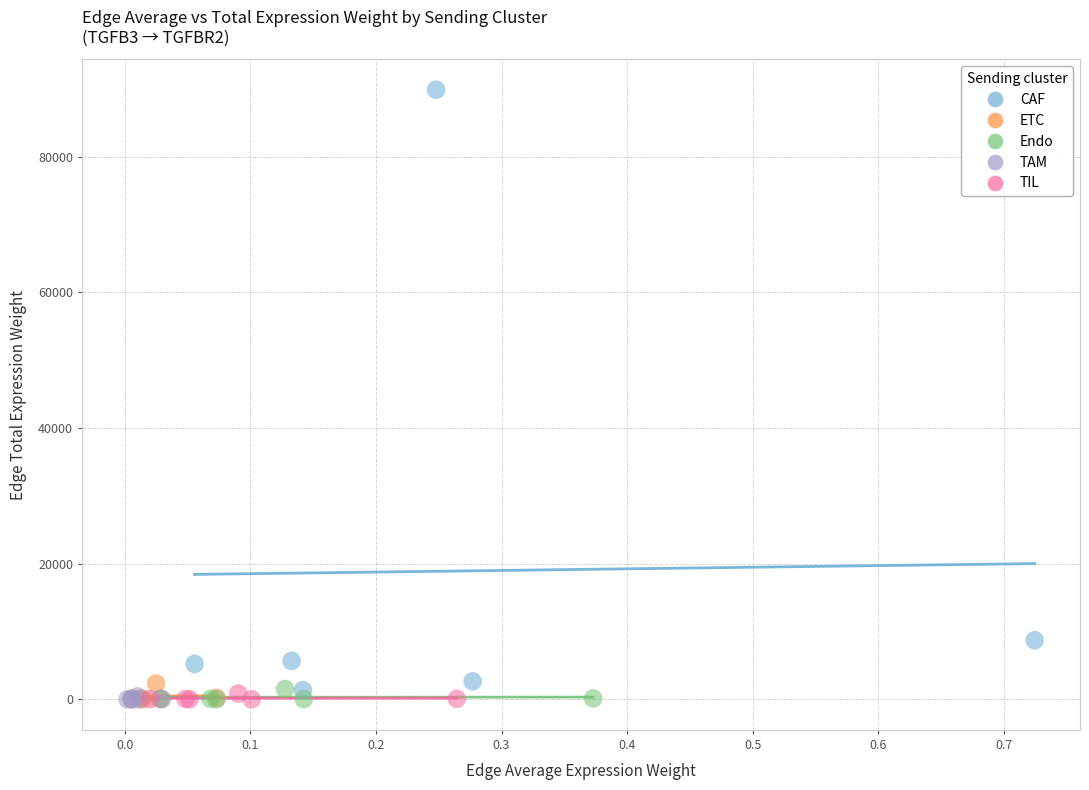

Which series has the largest Y range (max minus min)?

CAF